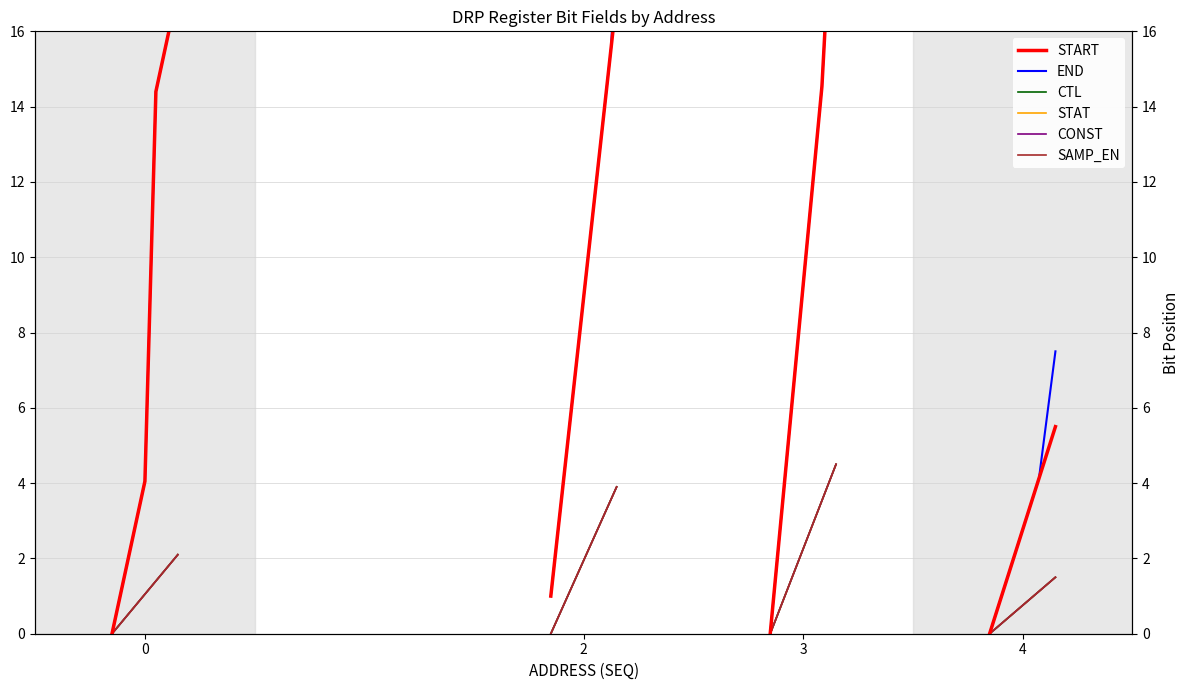

Which series has the largest total across all categories?

START